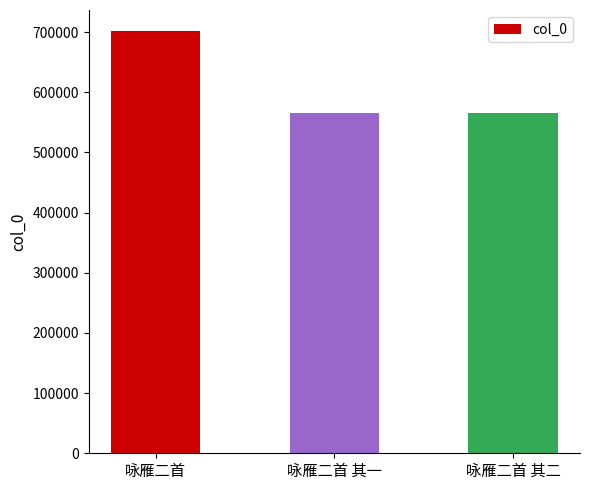

The chart shows a value of 701632 at 咏雁二首. True or false?

True